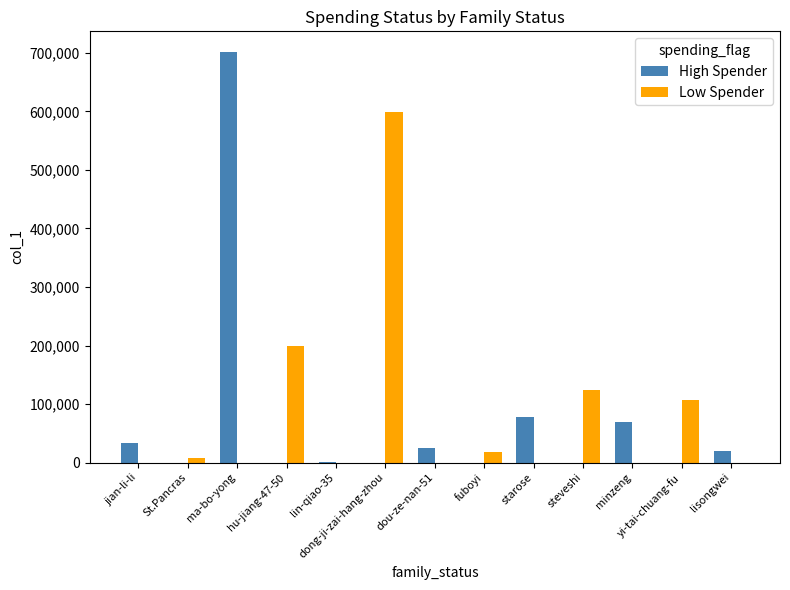

The High Spender series shows 0 at St.Pancras. True or false?

True